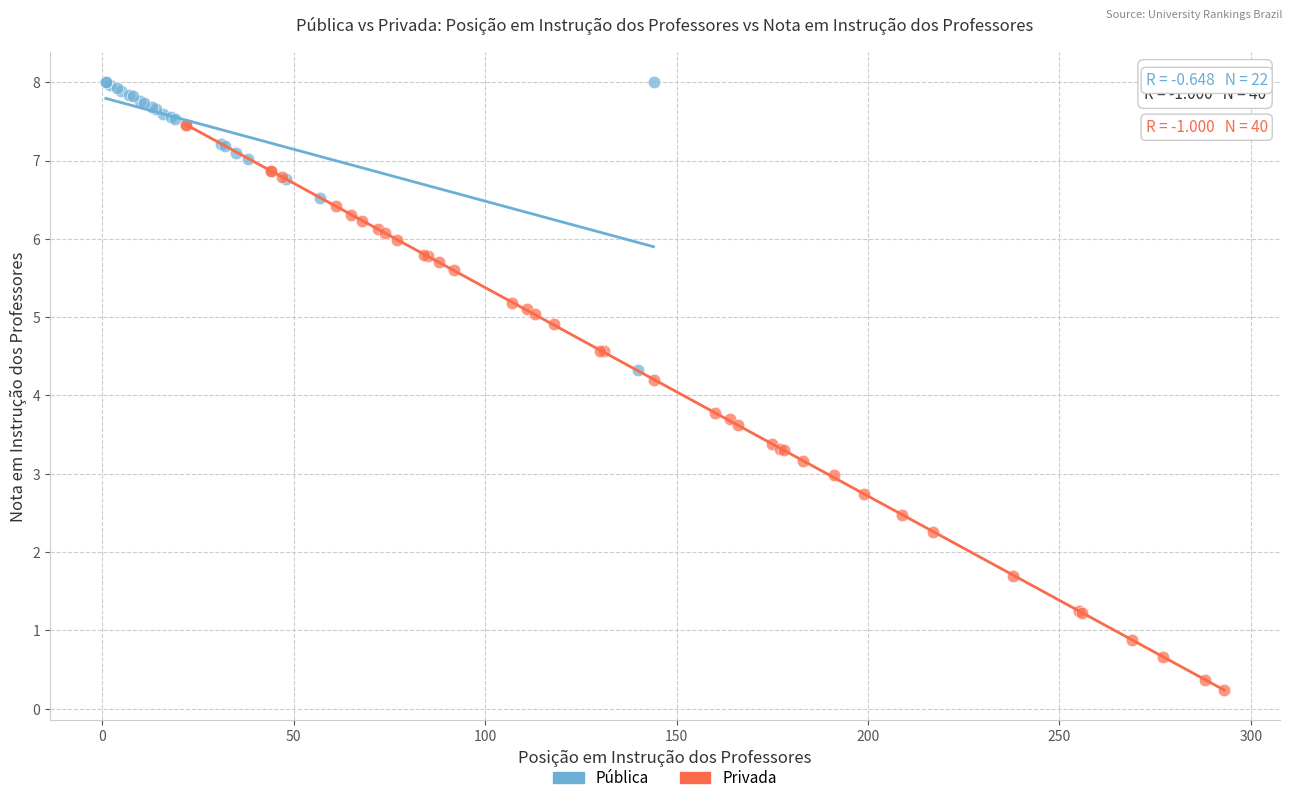

Which series contains the lowest Y value?

Privada